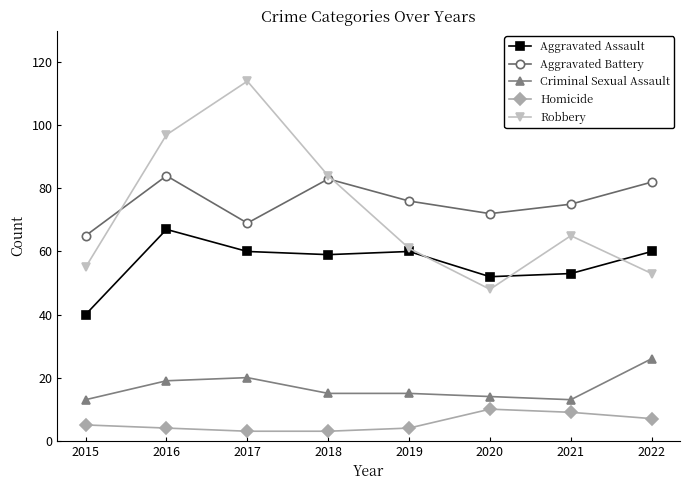

Does the chart have visible grid lines?

No